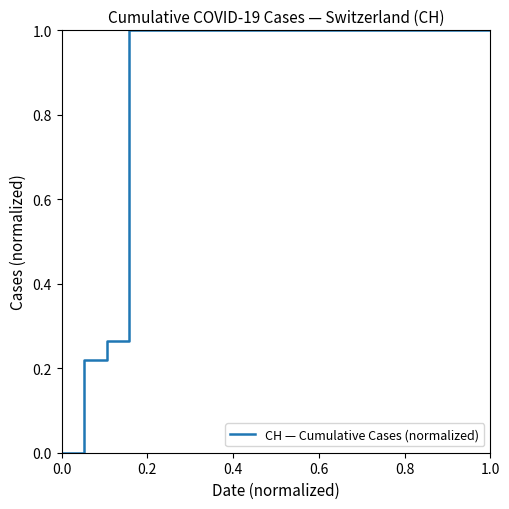

What is the difference between the maximum and minimum values?

1.0